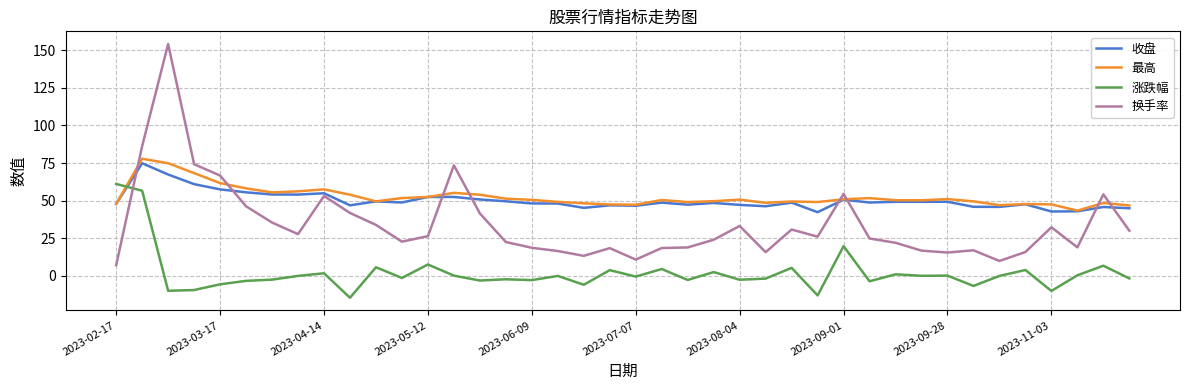

Which series has the largest range (max minus min)?

换手率